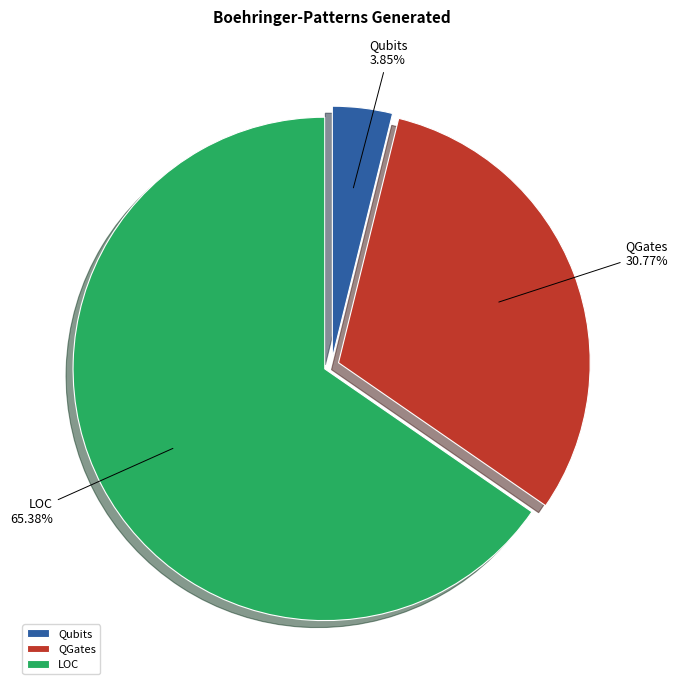

Between QGates and Qubits, which is larger?

QGates